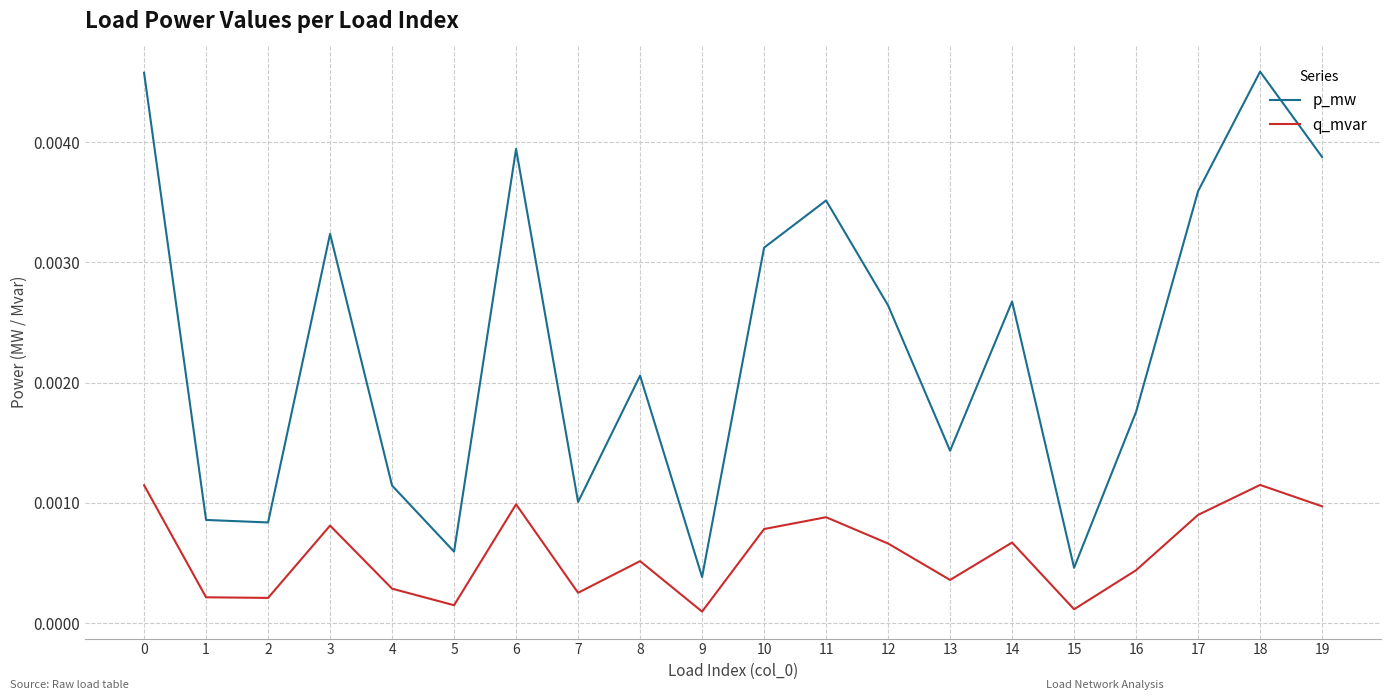

Rank the series by their average value, from highest to lowest.

p_mw, q_mvar